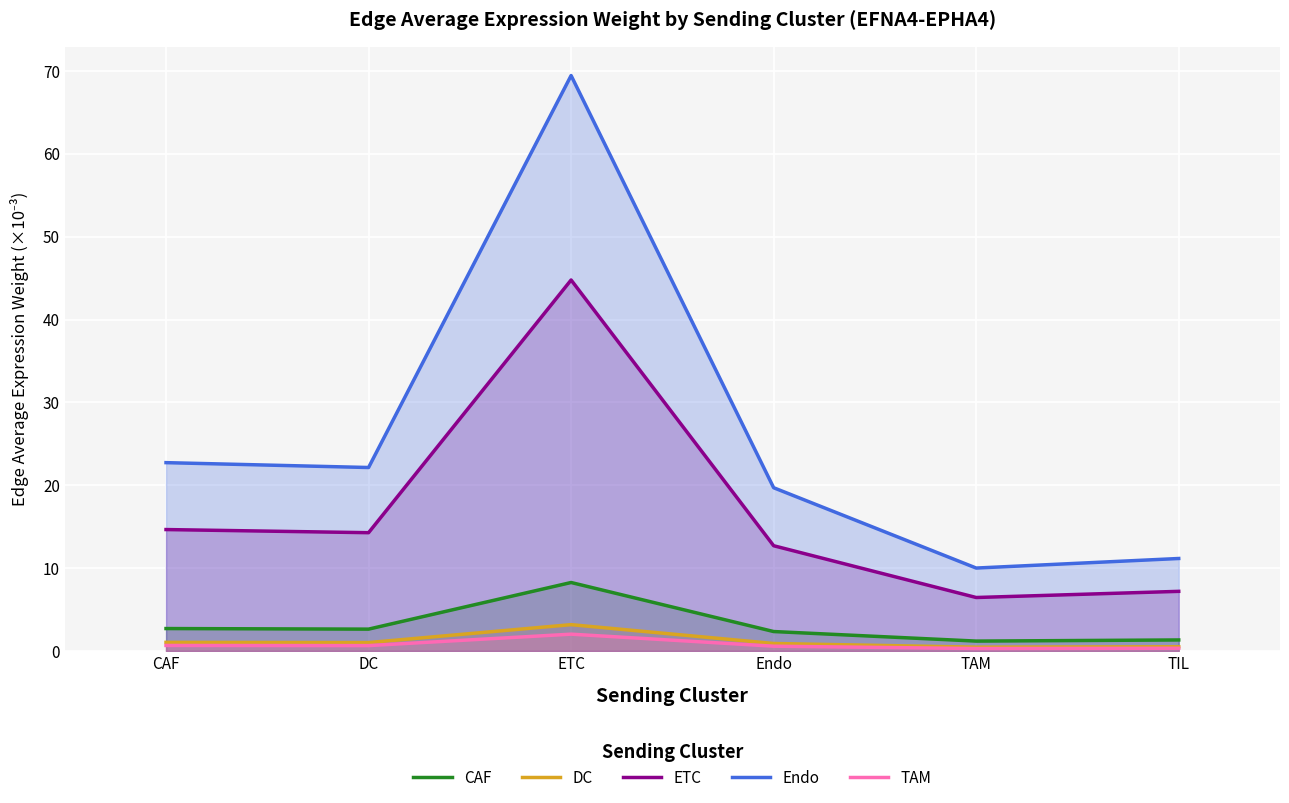

True or false: TAM and CAF intersect in this chart.

False